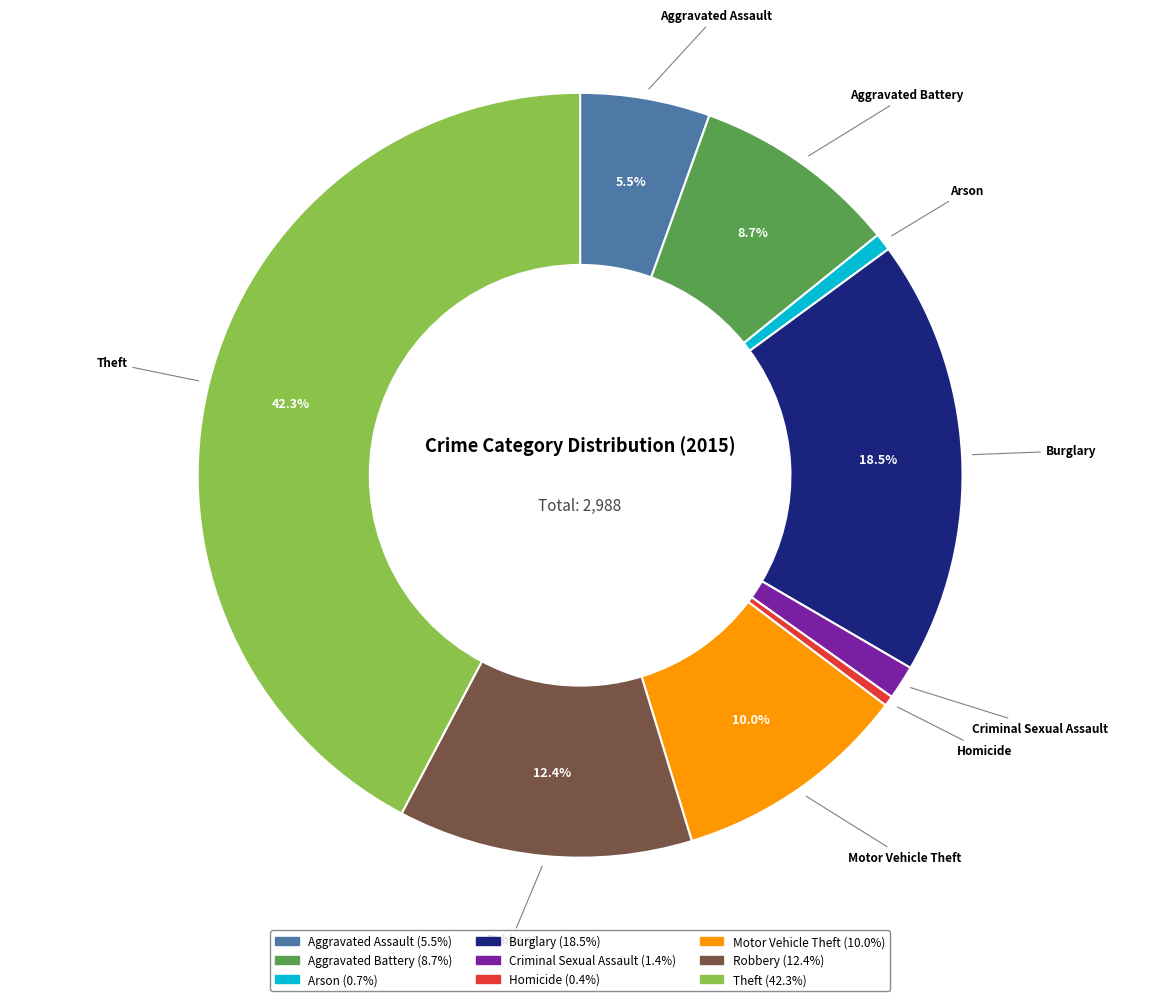

How many slices are in this pie chart?

9